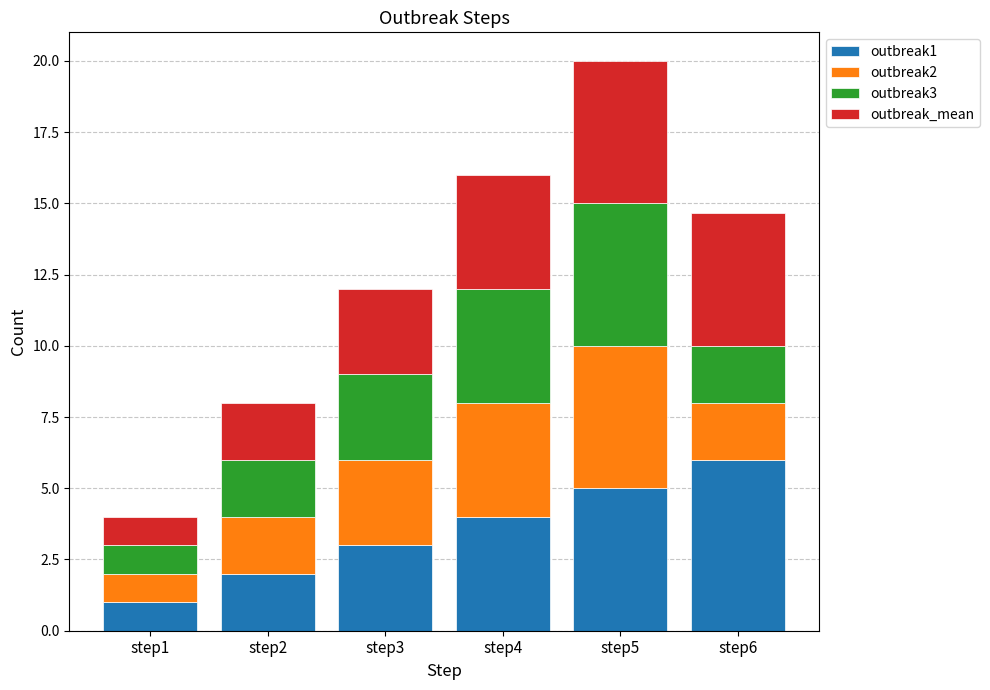

Are the bars grouped side by side (vs. stacked)?

No